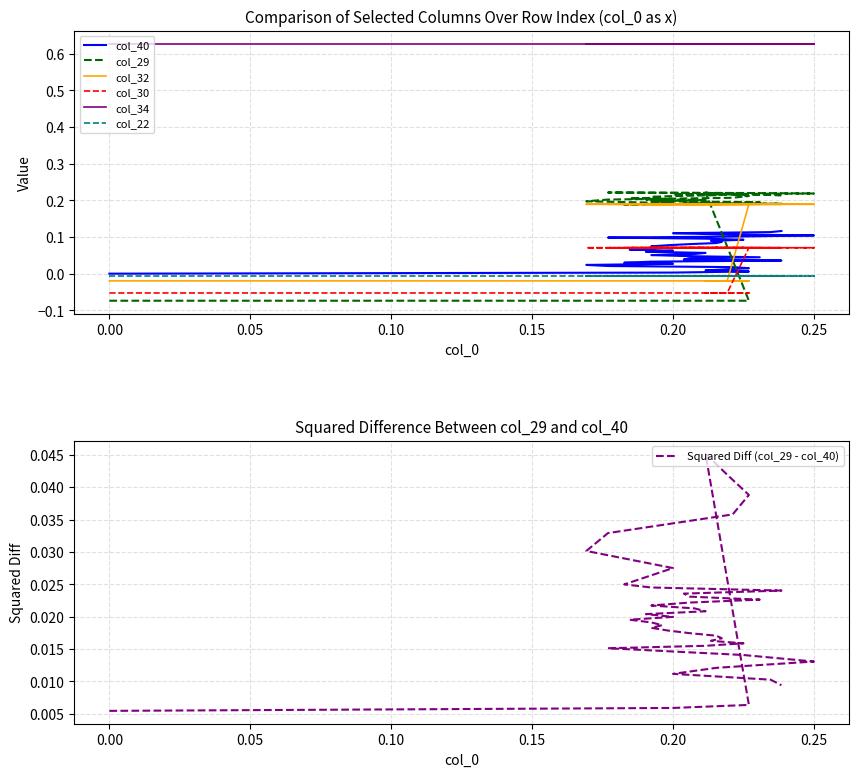

What is the spread (max minus min) of values at 0.20?

0.1